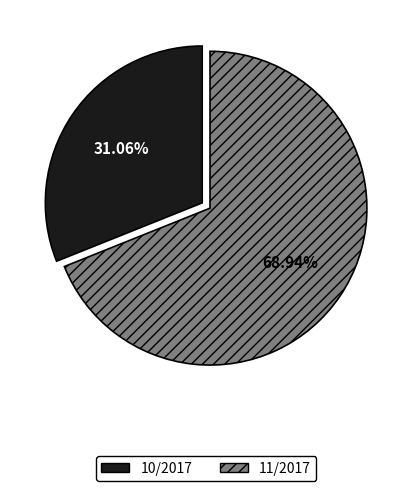

To the nearest percent, what portion does 11/2017 represent?

69%